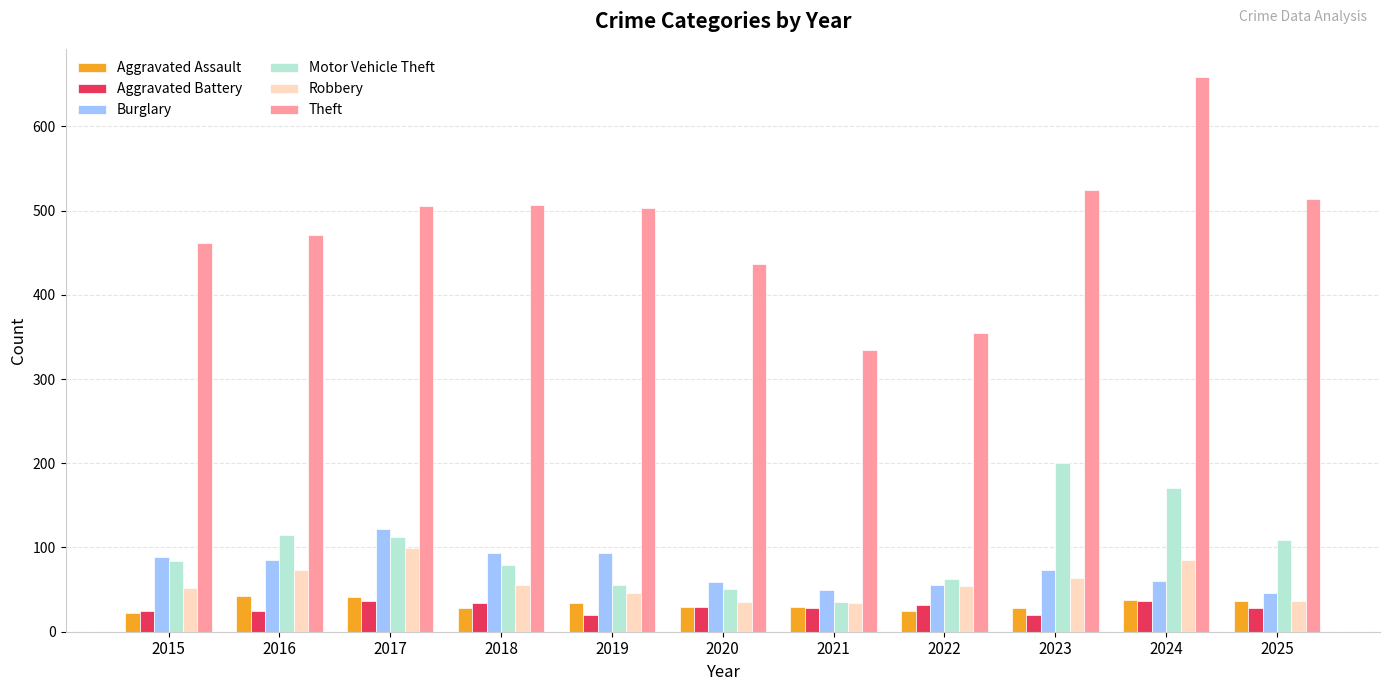

What is the minimum value shown in the chart?

20